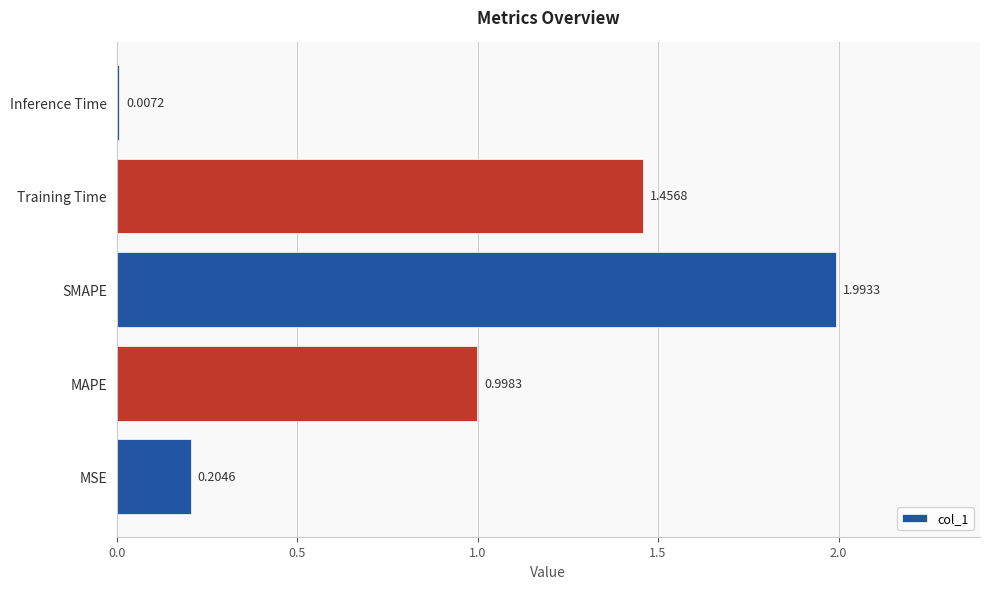

Rank the categories by value from lowest to highest.

Inference Time, MSE, MAPE, Training Time, SMAPE